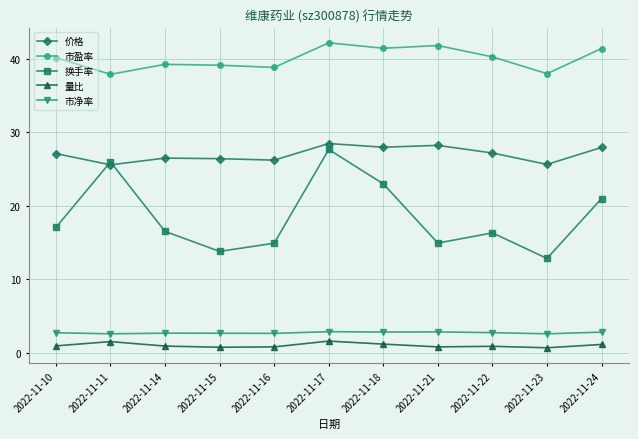

At which category does 价格 reach its first local valley?

2022-11-11